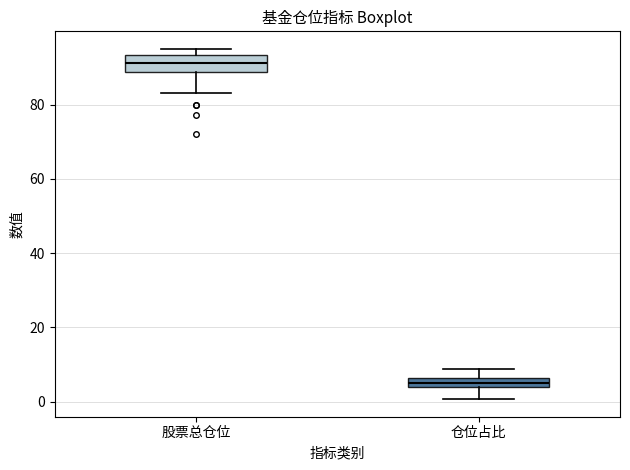

Where does the upper whisker of the box for 仓位占比 end on the y-axis? The values are not printed on the chart, so give them approximately, as read against the axis.

8